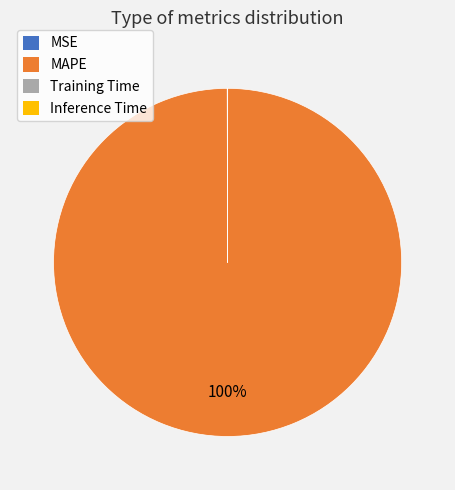

To the nearest percent, what is the average slice percentage?

25%